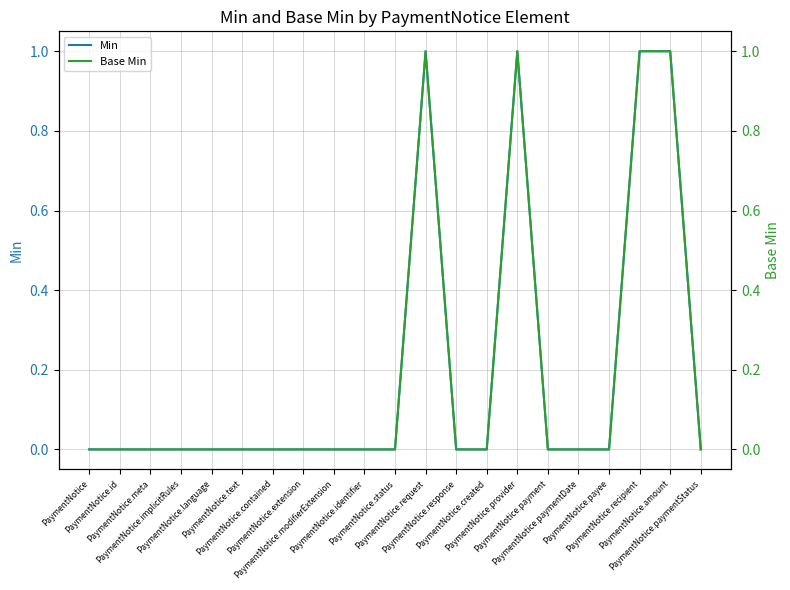

What is the highest value of the Base Min series?

1